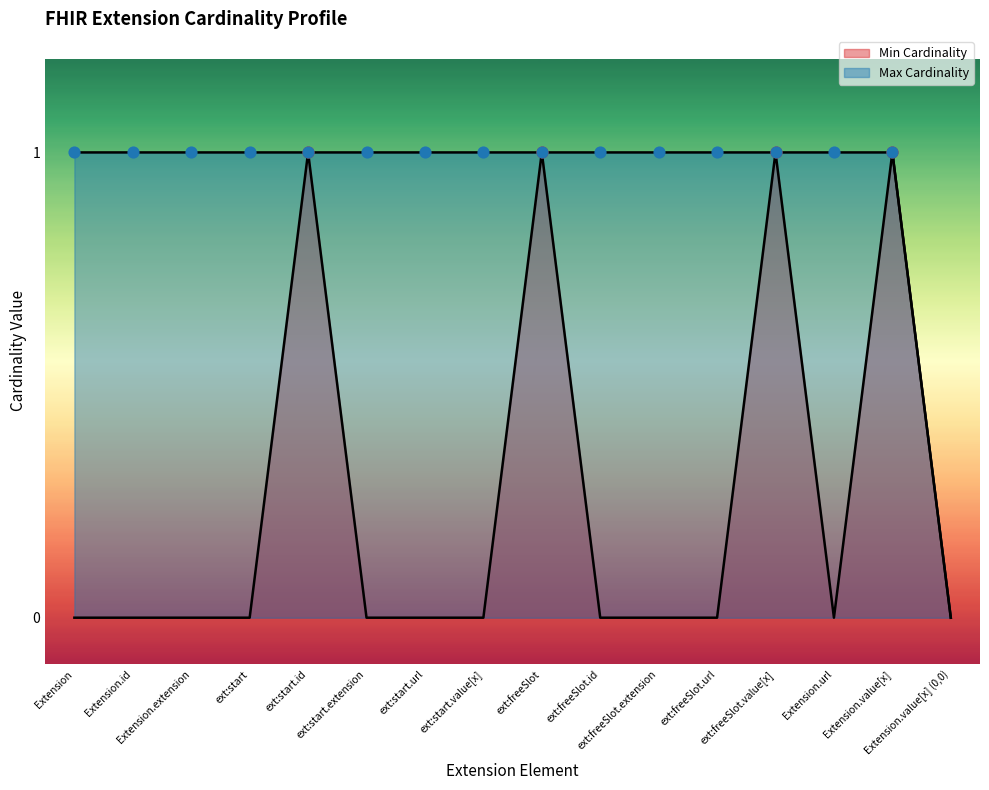

Which series has the largest total across all categories?

Max Cardinality